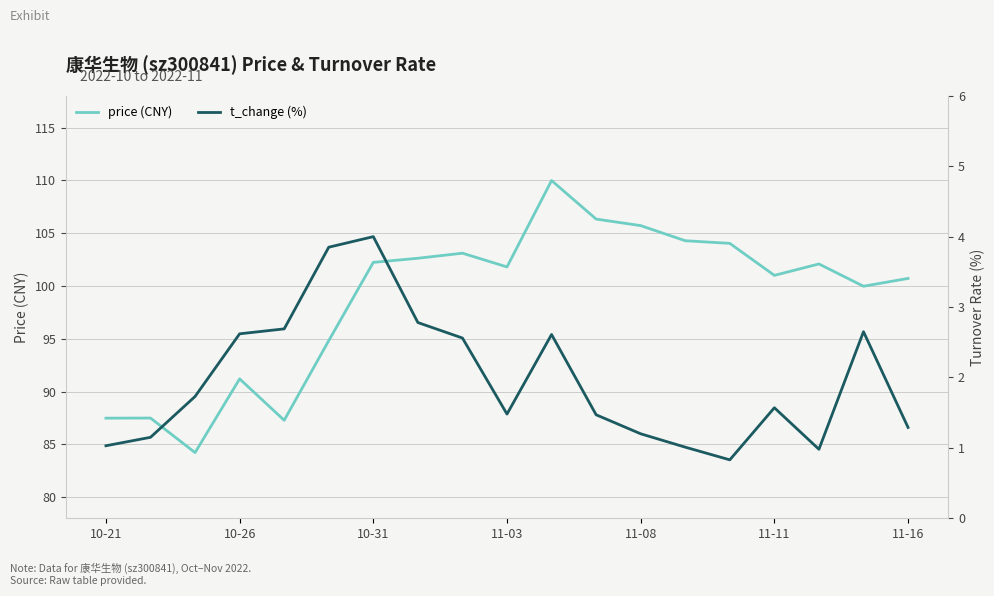

What are all the series names shown in the legend?

price (CNY), t_change (%)